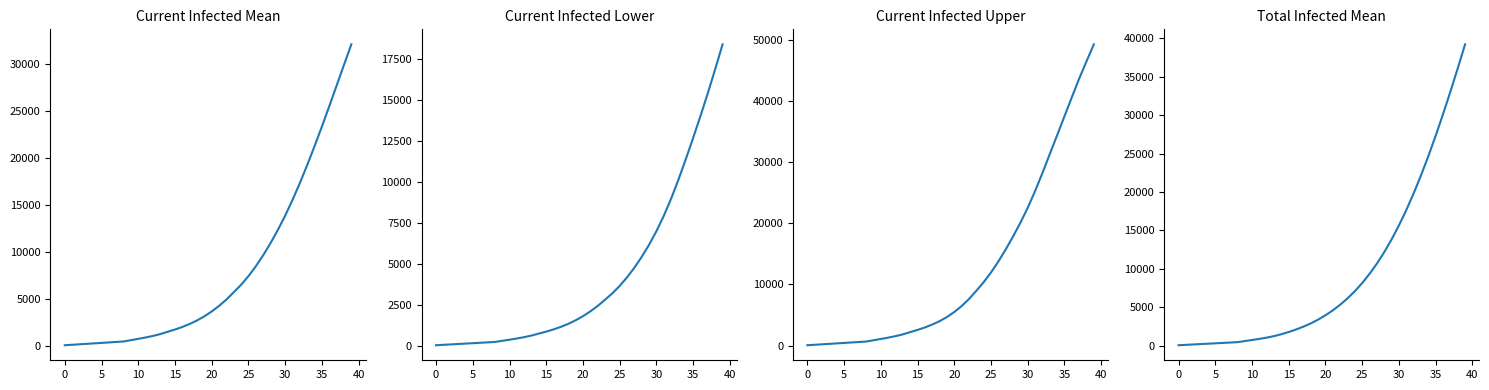

The predicted_current_infected_lower series shows 649 at 24. True or false?

False